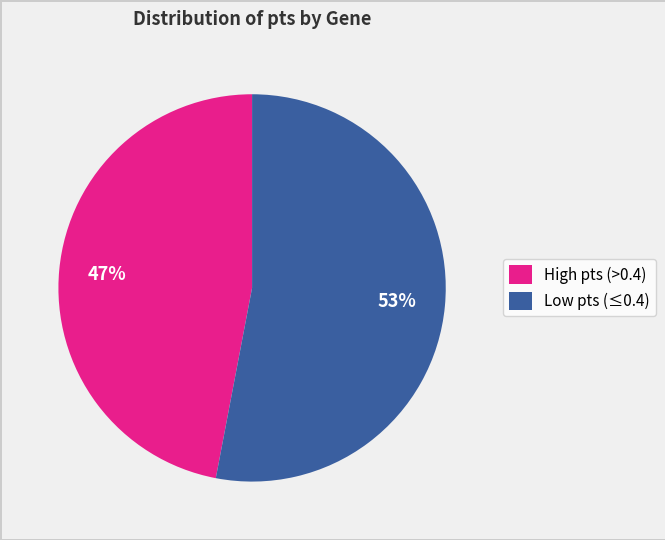

Which slice is the largest?

Low pts (≤0.4)